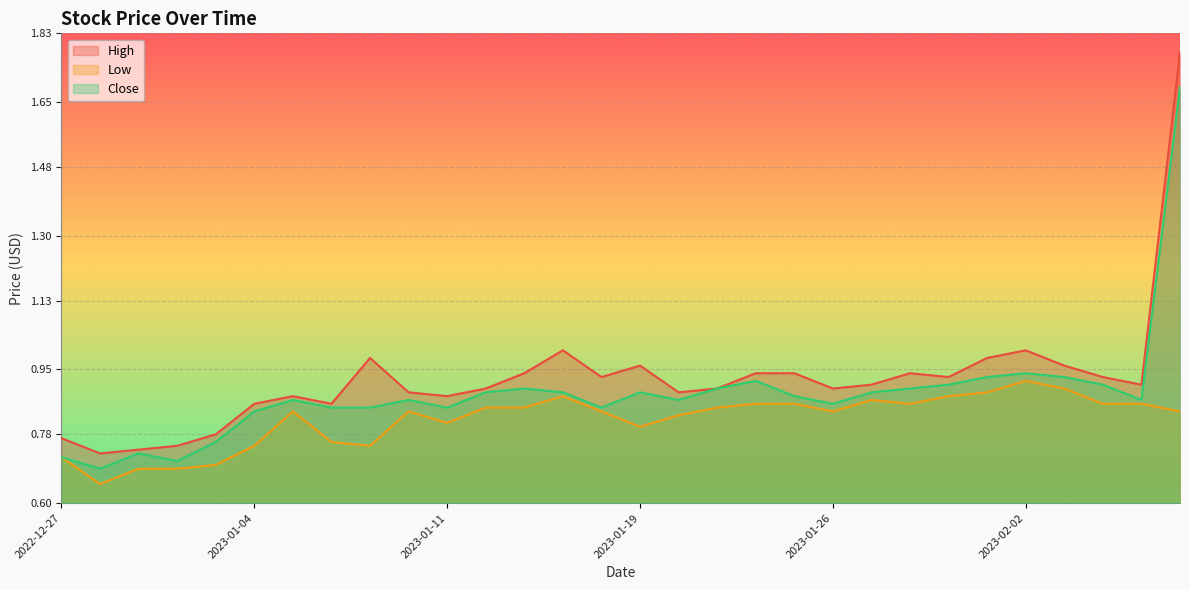

What position from the left is 2023-01-27?

22